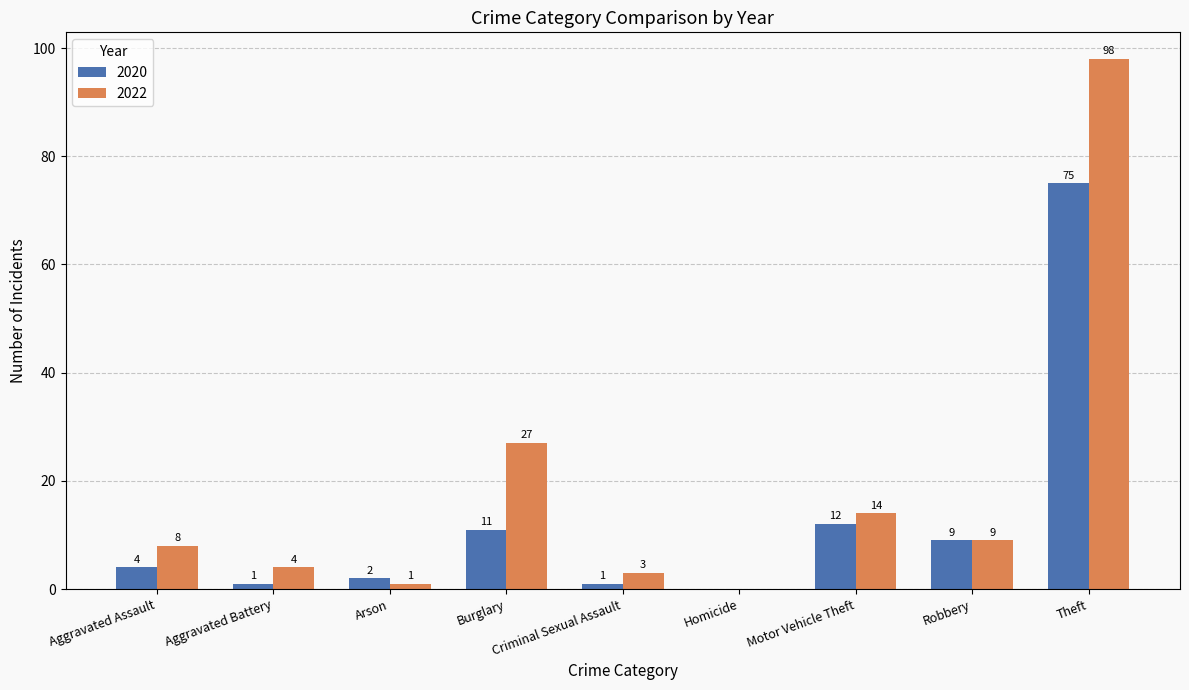

Is it true that 2022 equals 9 at Robbery?

True